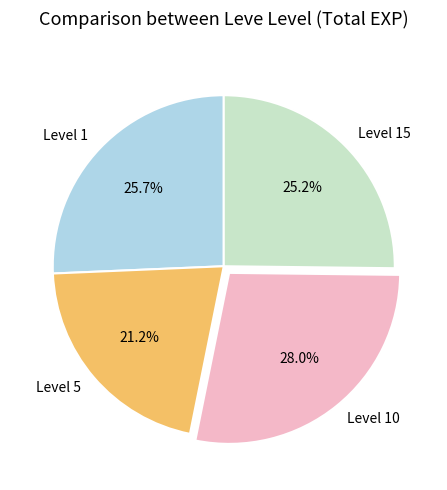

Approximately how many times larger is the value at Level 15 compared to Level 1?

1.0